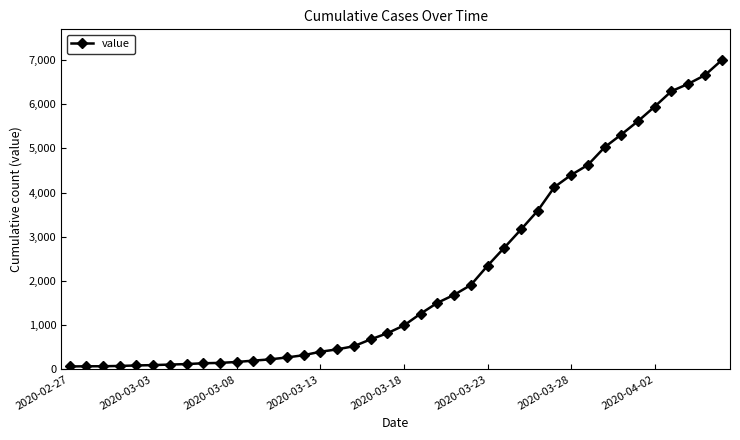

What is the difference between the maximum and minimum values?

6930